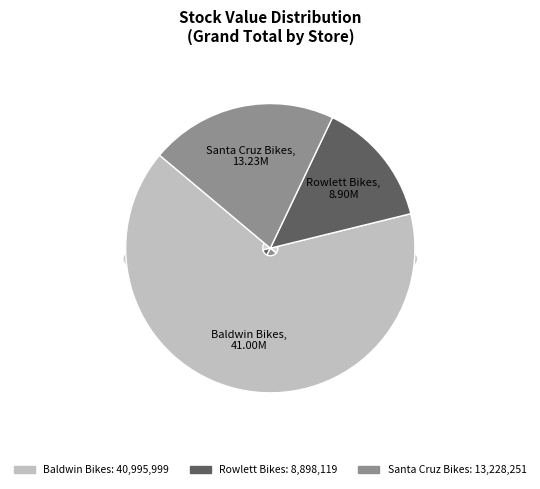

What percentage is the Santa Cruz Bikes slice, to the nearest percent?

21%